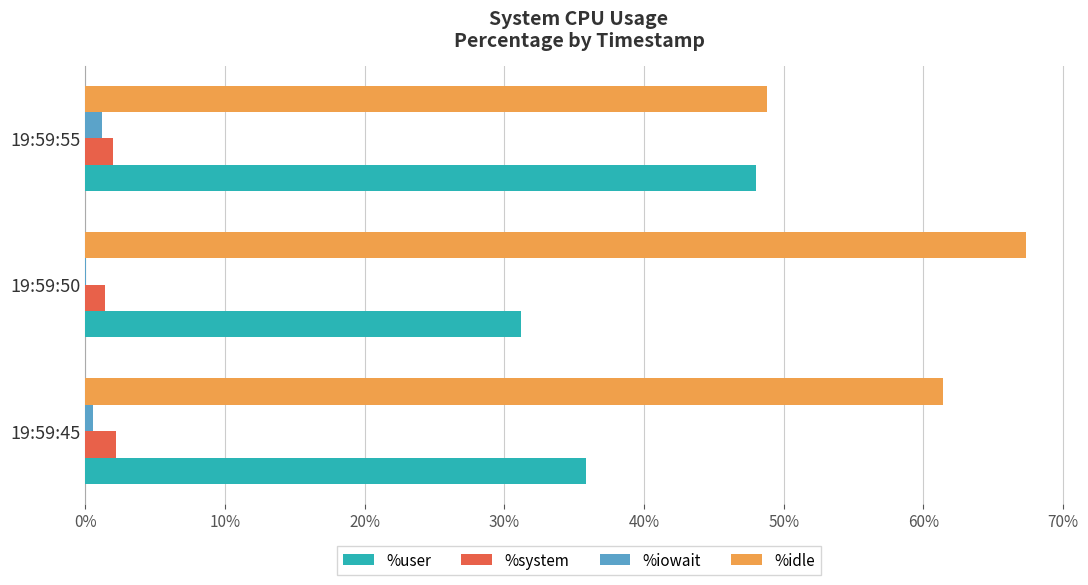

What is the sum of all %user values?

115.1